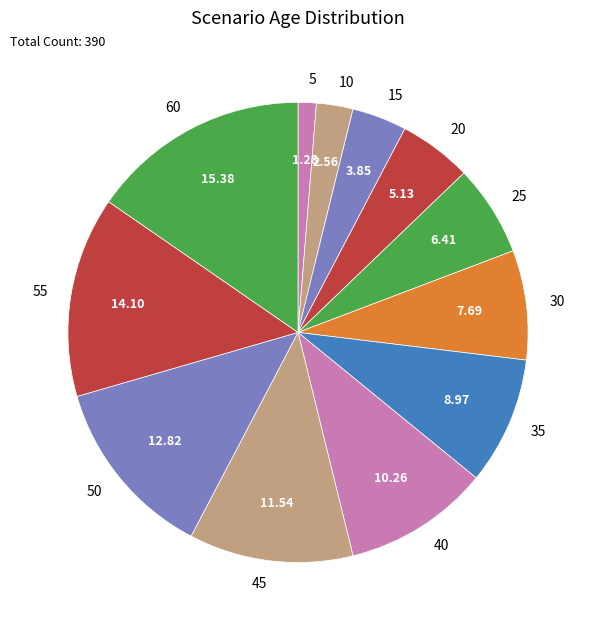

Do 45 and 20 together represent more than half of the pie?

No